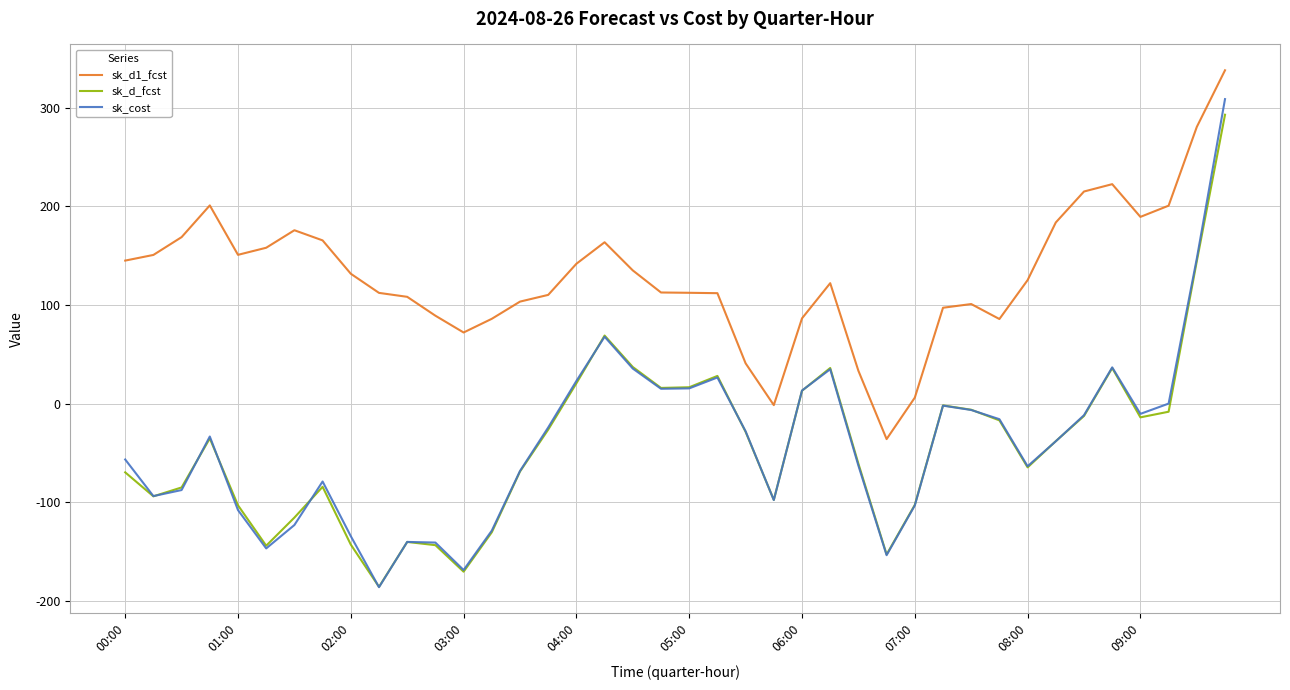

Which series has the widest spread of values?

sk_cost